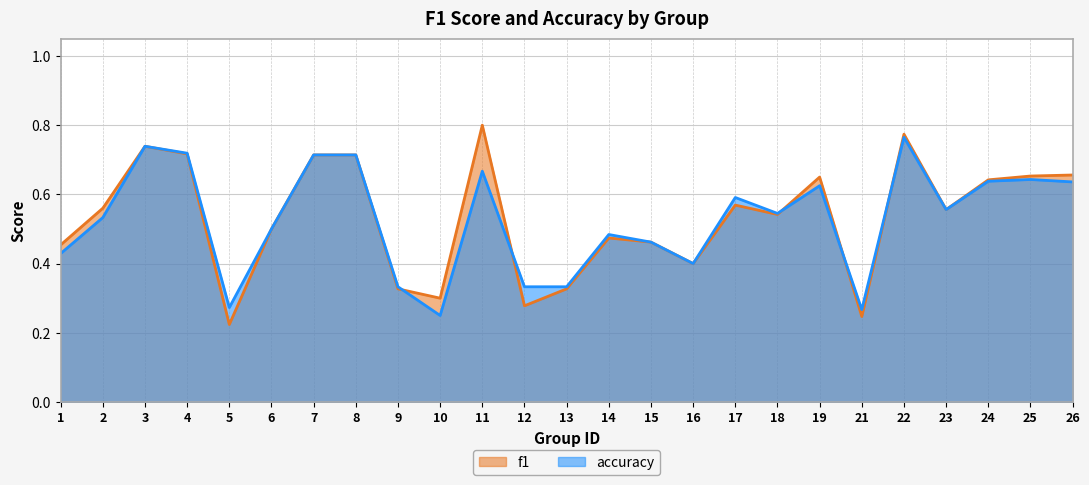

At which category is the sum across all series the highest?

22